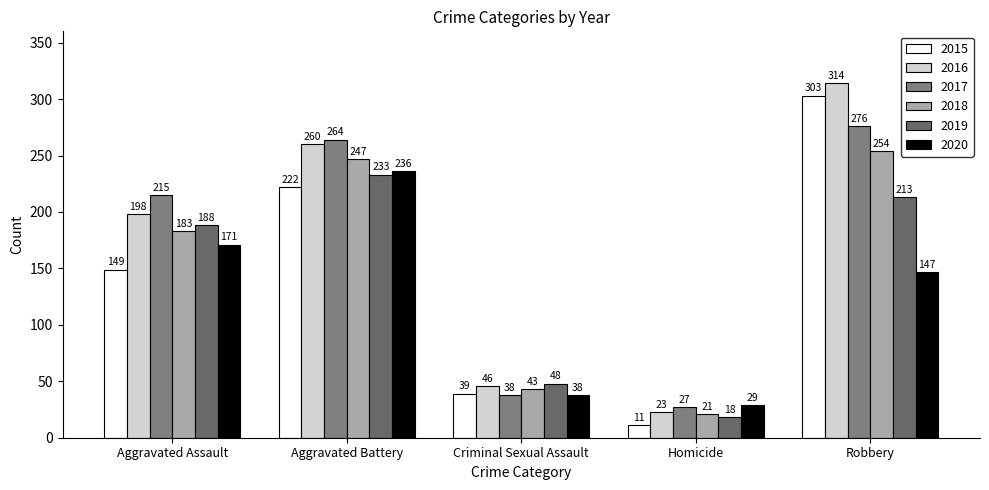

Rank the series at Aggravated Battery from lowest to highest value.

2015, 2019, 2020, 2018, 2016, 2017